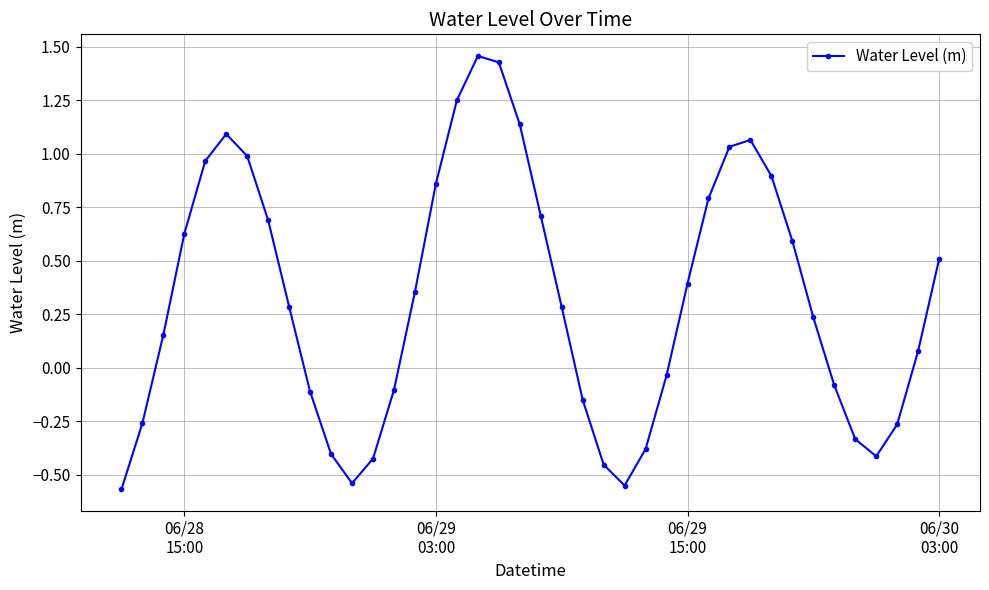

What is the average value?

0.3